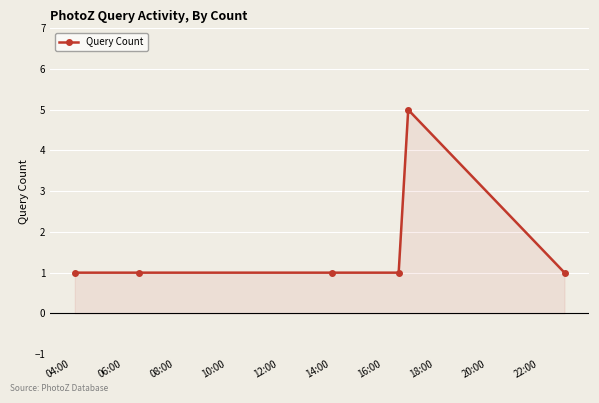

True or false: the data has more than 0 interior local peaks.

True